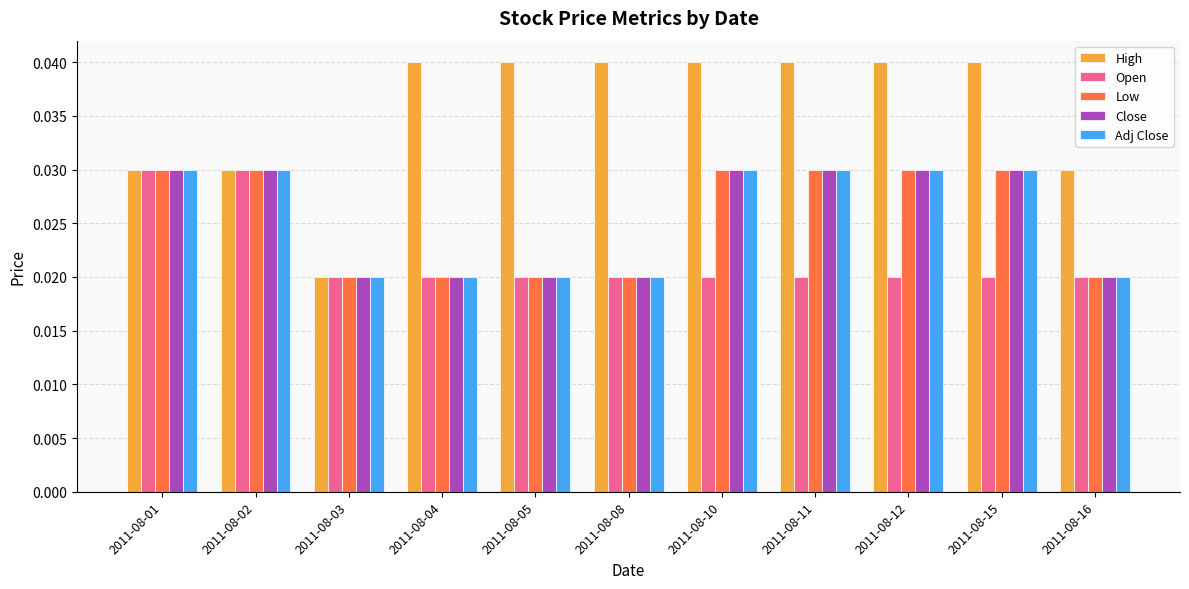

What is the sum of the Low values at 2011-08-15 and 2011-08-12?

0.1